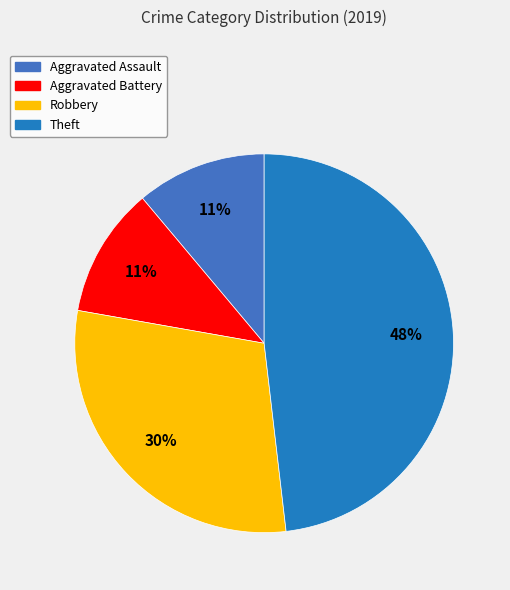

Which category has the biggest portion of the pie?

Theft